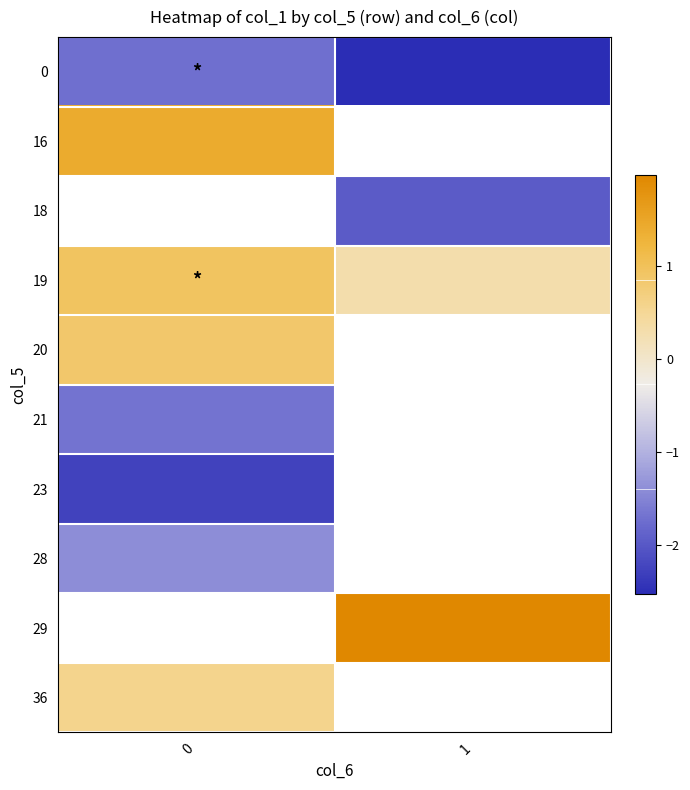

The value of 36 at 0 is 0.2. True or false?

False